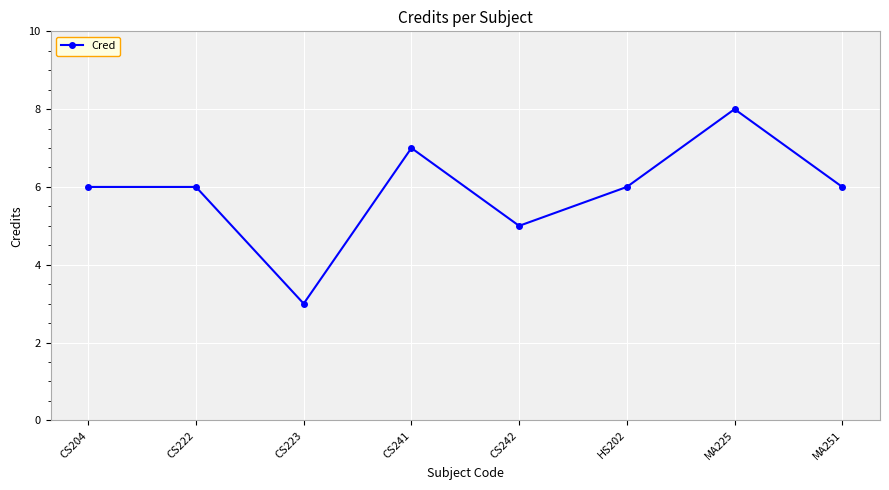

True or false: there are more than 1 points higher than both neighbors.

True